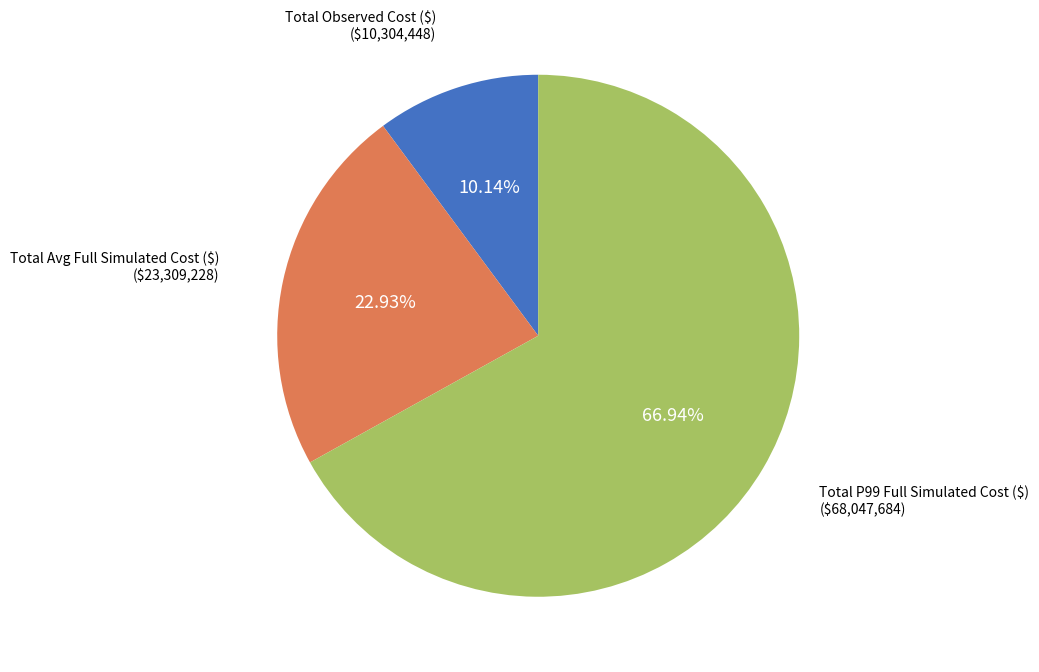

Which slice is the smallest?

Total Observed Cost ($)